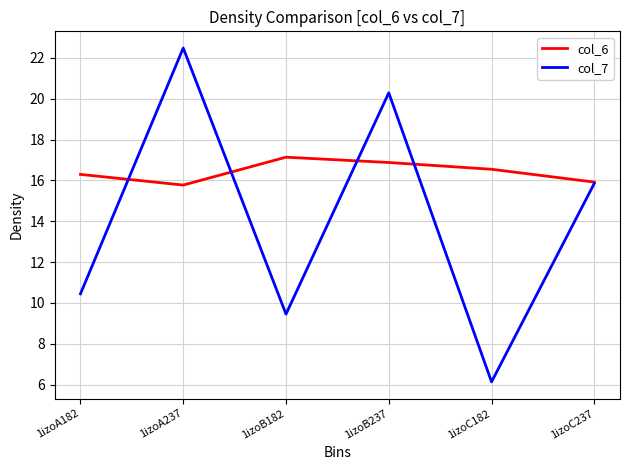

True or false: col_7 and col_6 cross at least once.

True